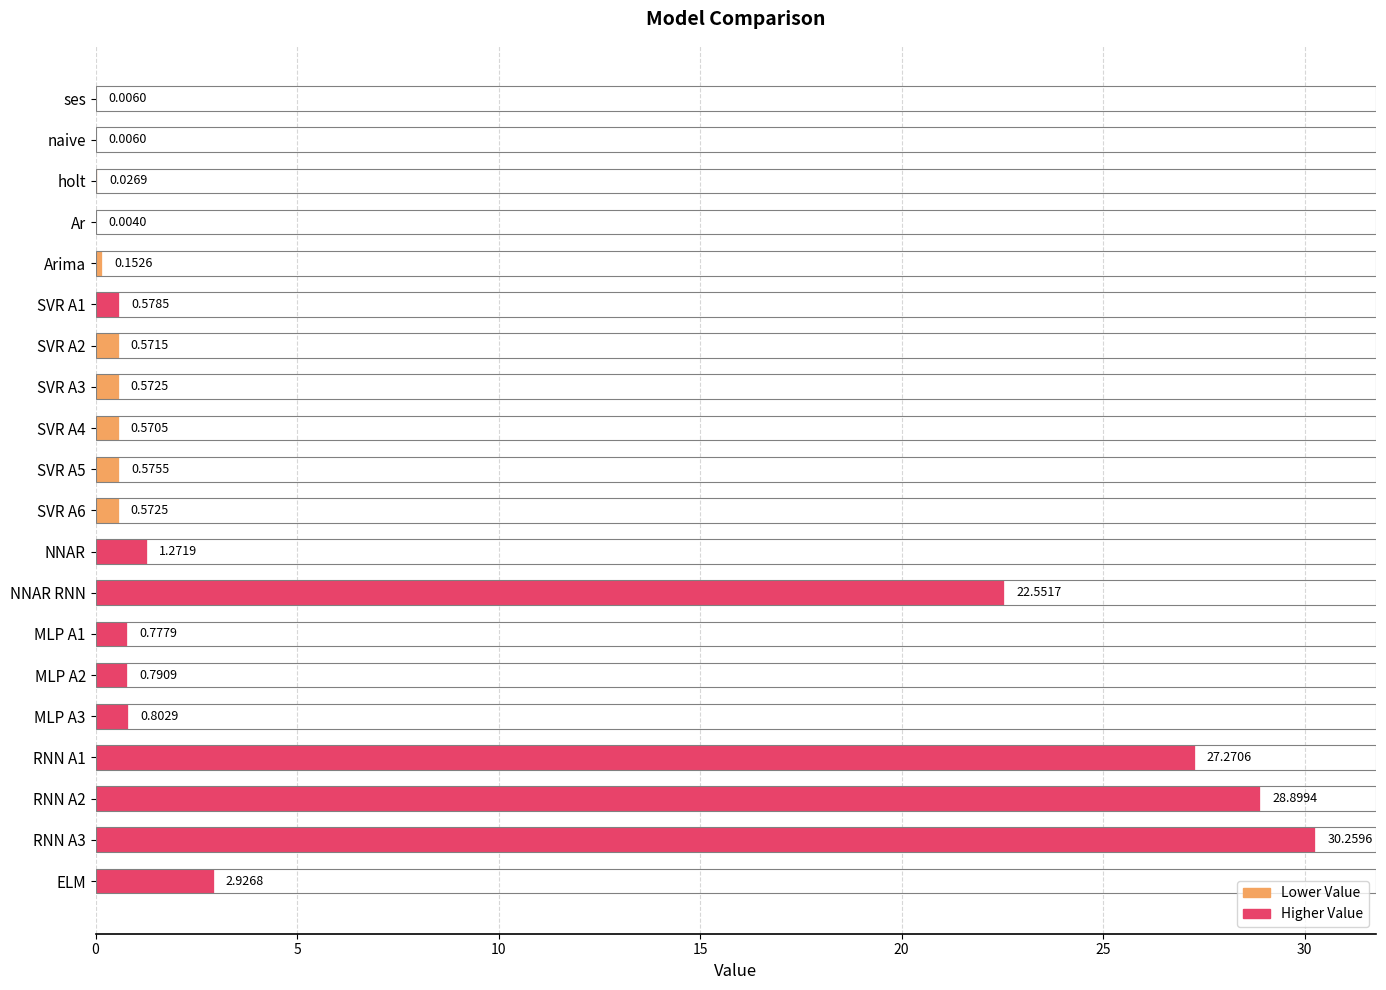

At which label is the value closest to 15?

NNAR RNN